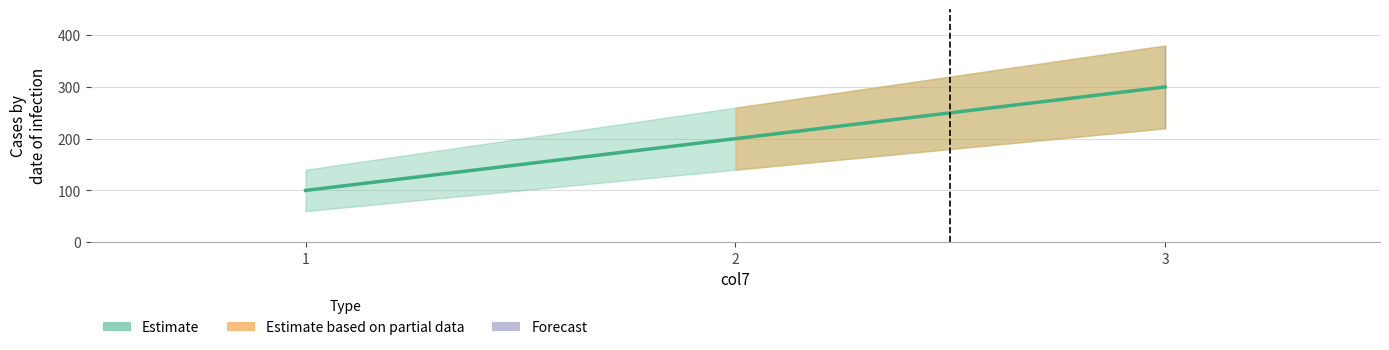

Approximately how many times larger is the value at 2 compared to 1?

2.0